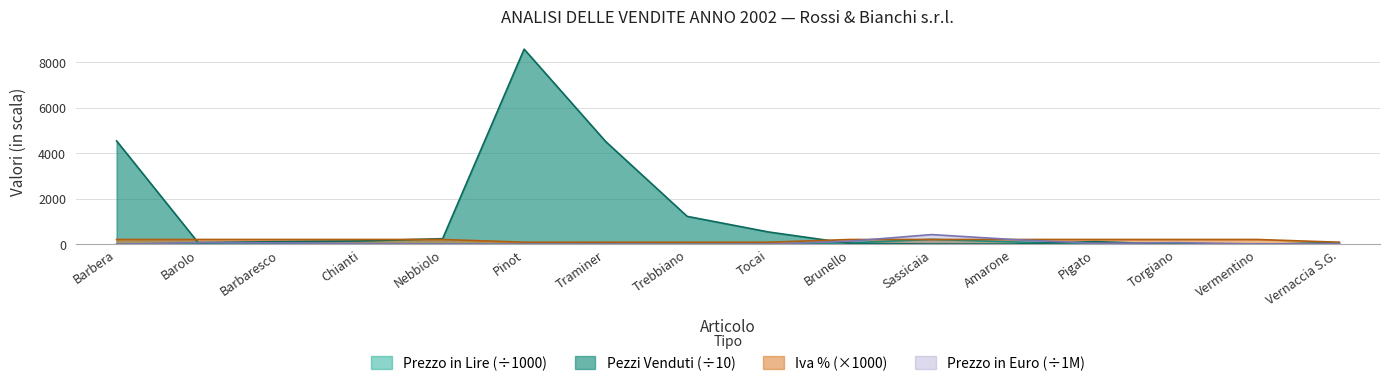

How many lines are shown in the chart?

4